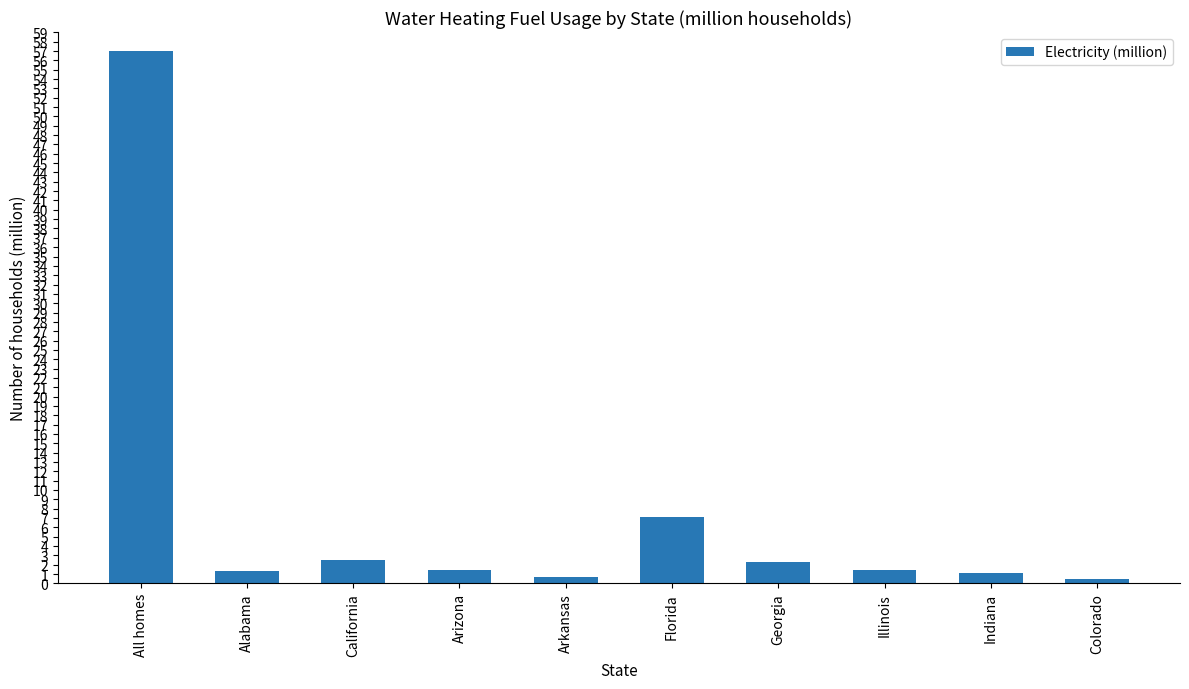

What position from the left is California?

3